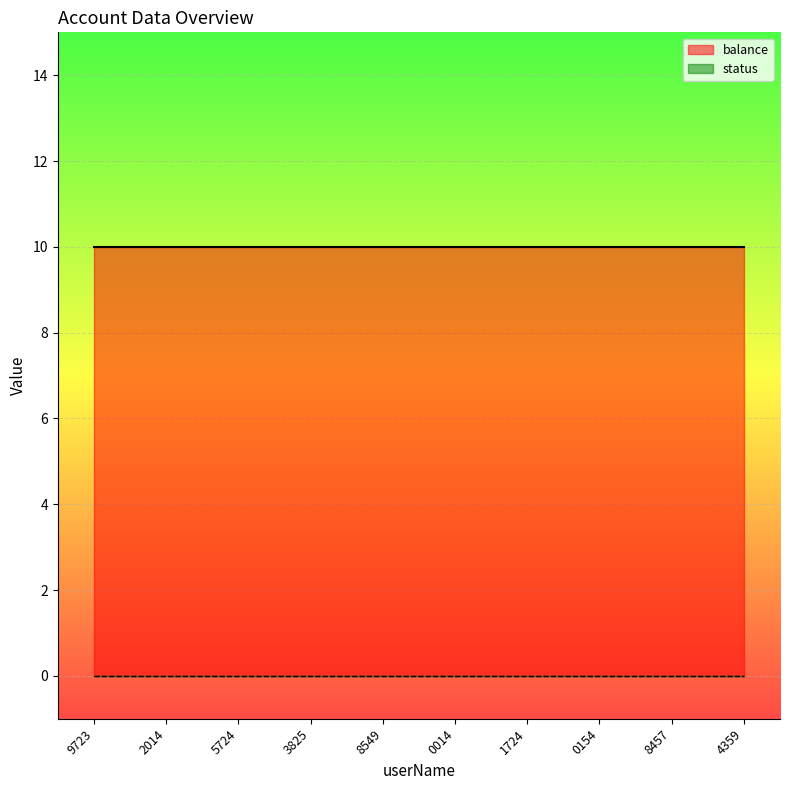

Rank the series by their maximum value, from lowest to highest.

status, balance